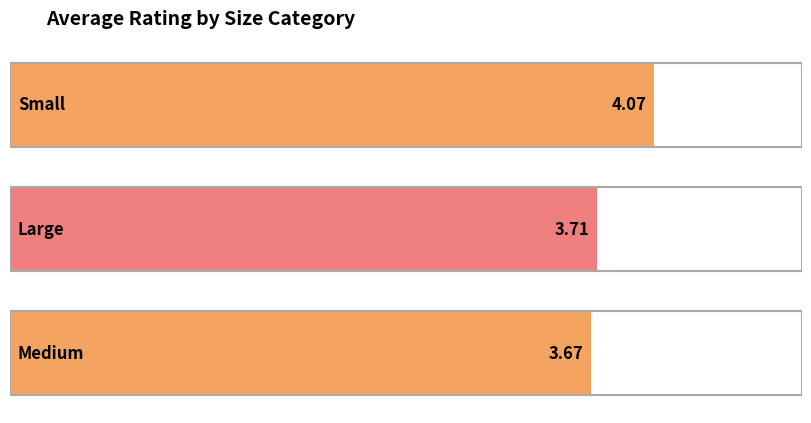

List the labels in order of value, smallest first.

Medium, Large, Small